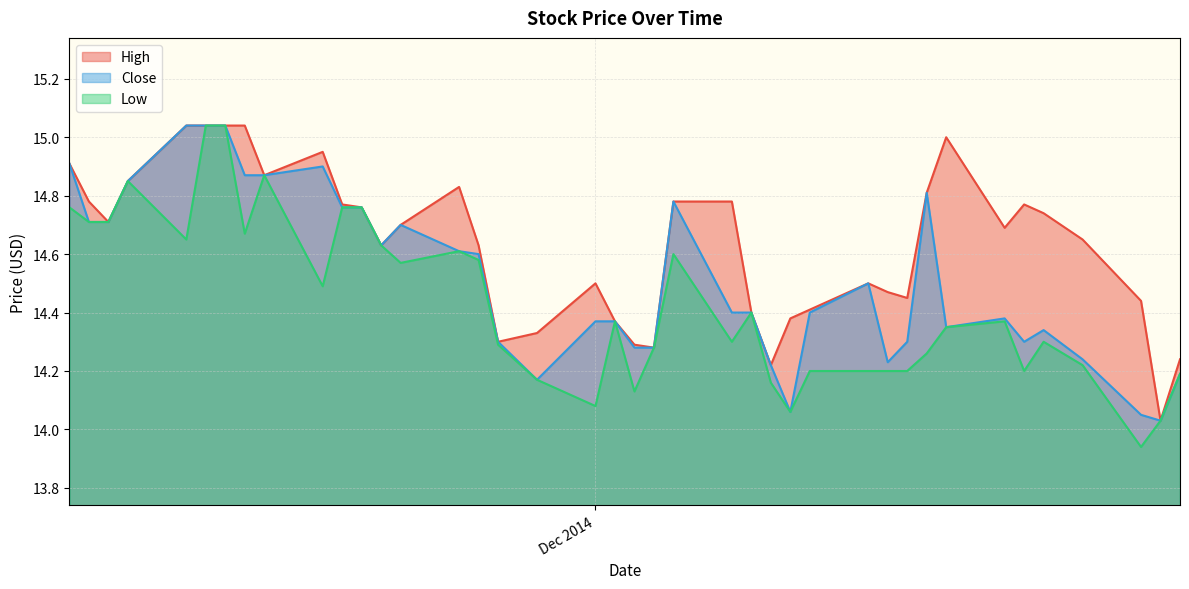

True or false: Close and High intersect in this chart.

False